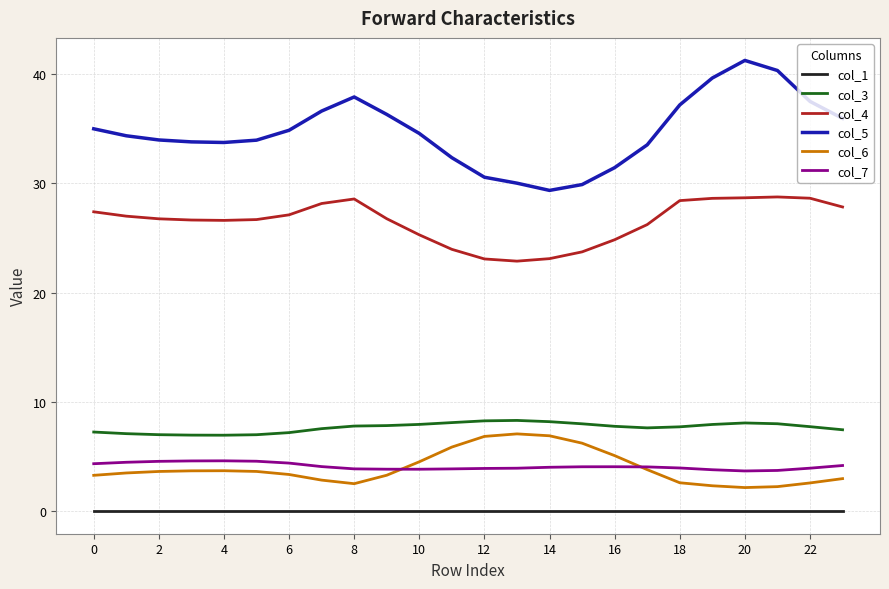

How many distinct data groups are displayed?

6